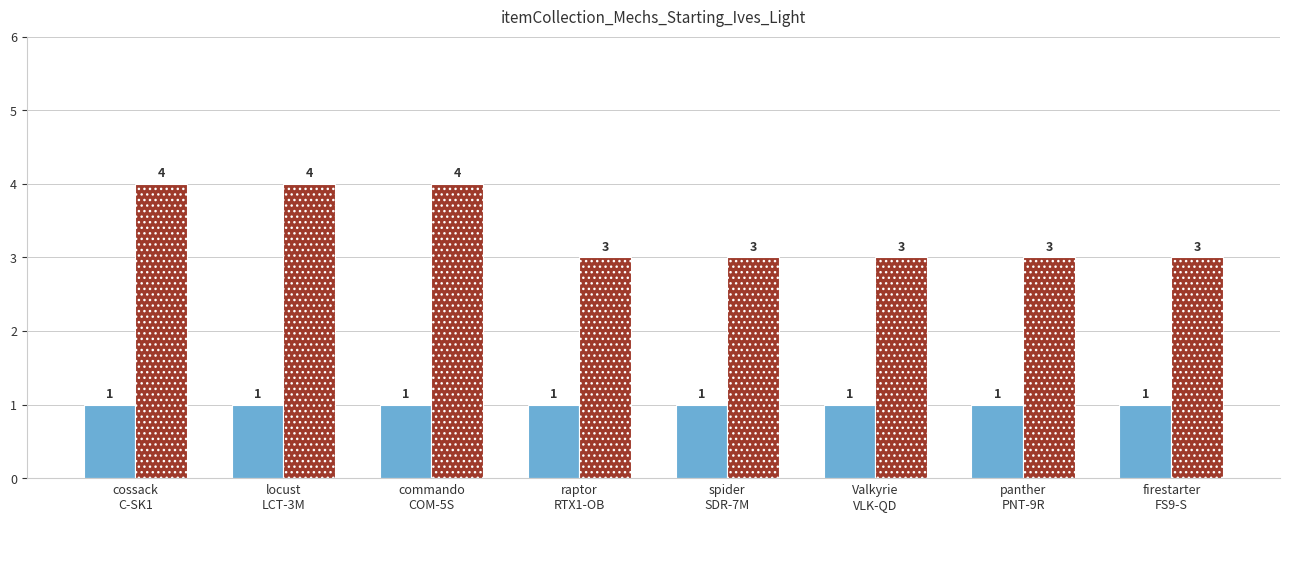

Count the values in the range 3 to 4.

8